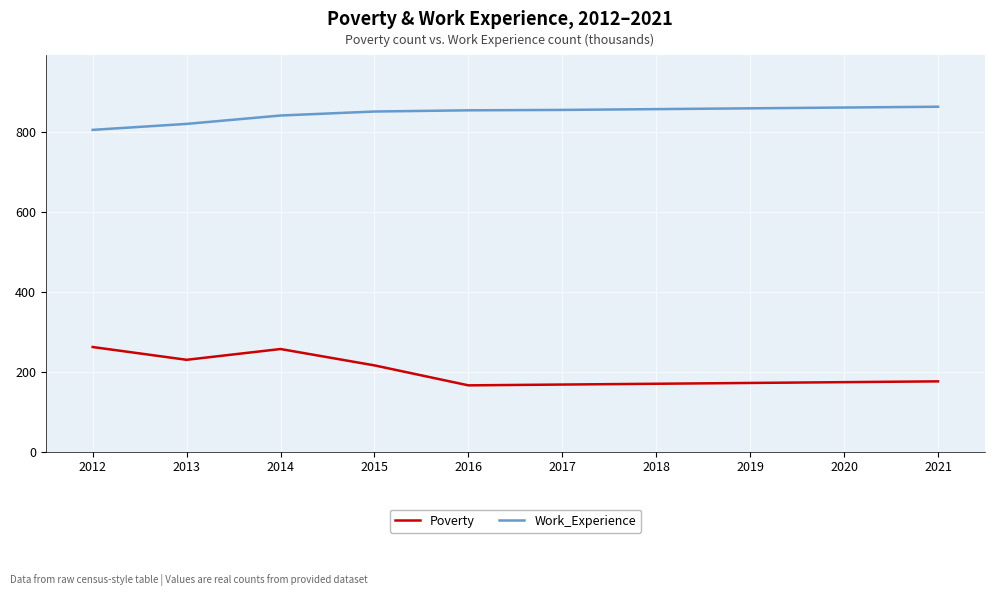

What is the difference between the second highest and second lowest values in the Poverty series?

89